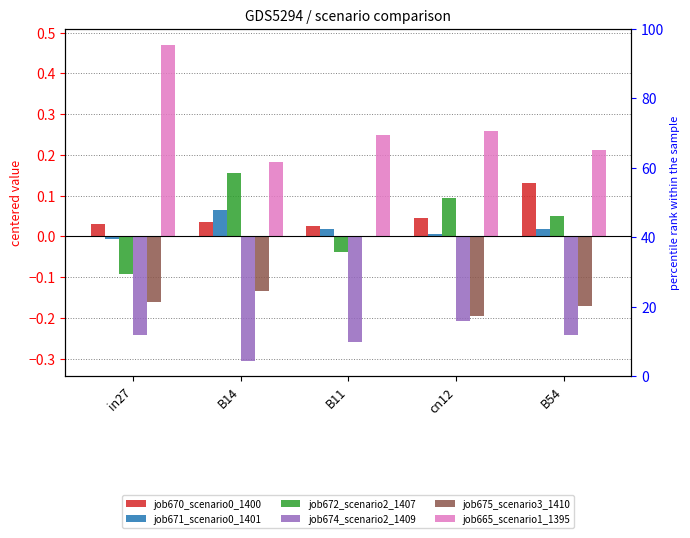

At which label does job674_scenario2_1409 reach its peak?

cn12